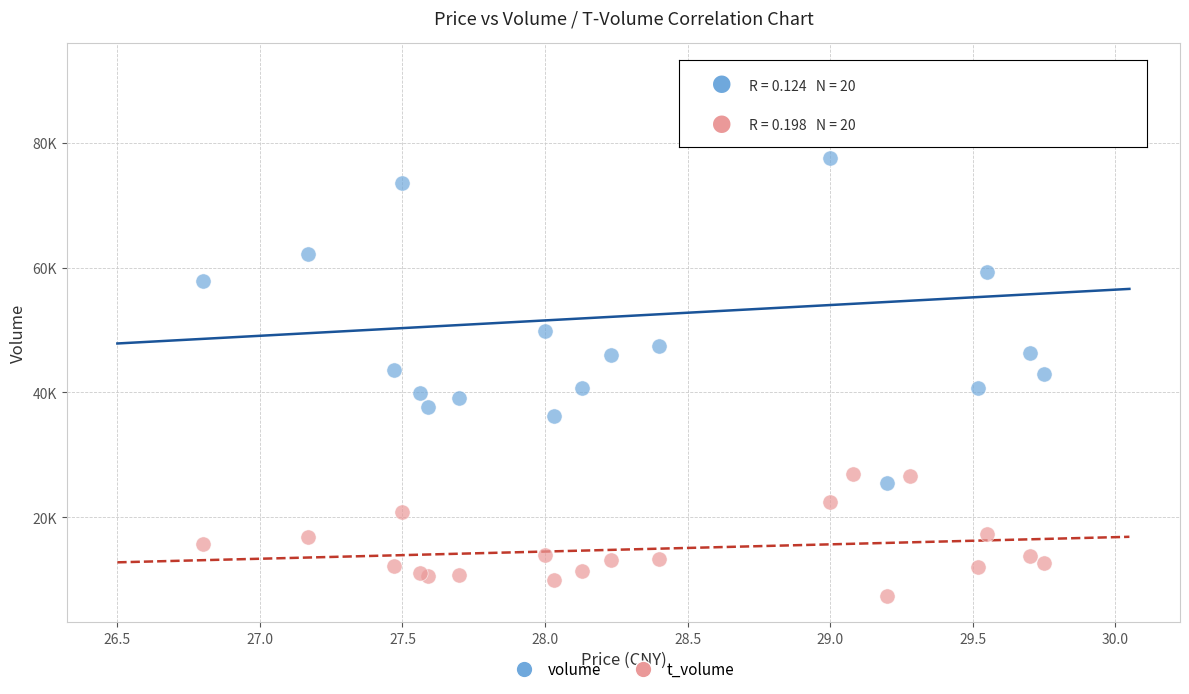

Which series reaches the minimum Y coordinate?

t_volume